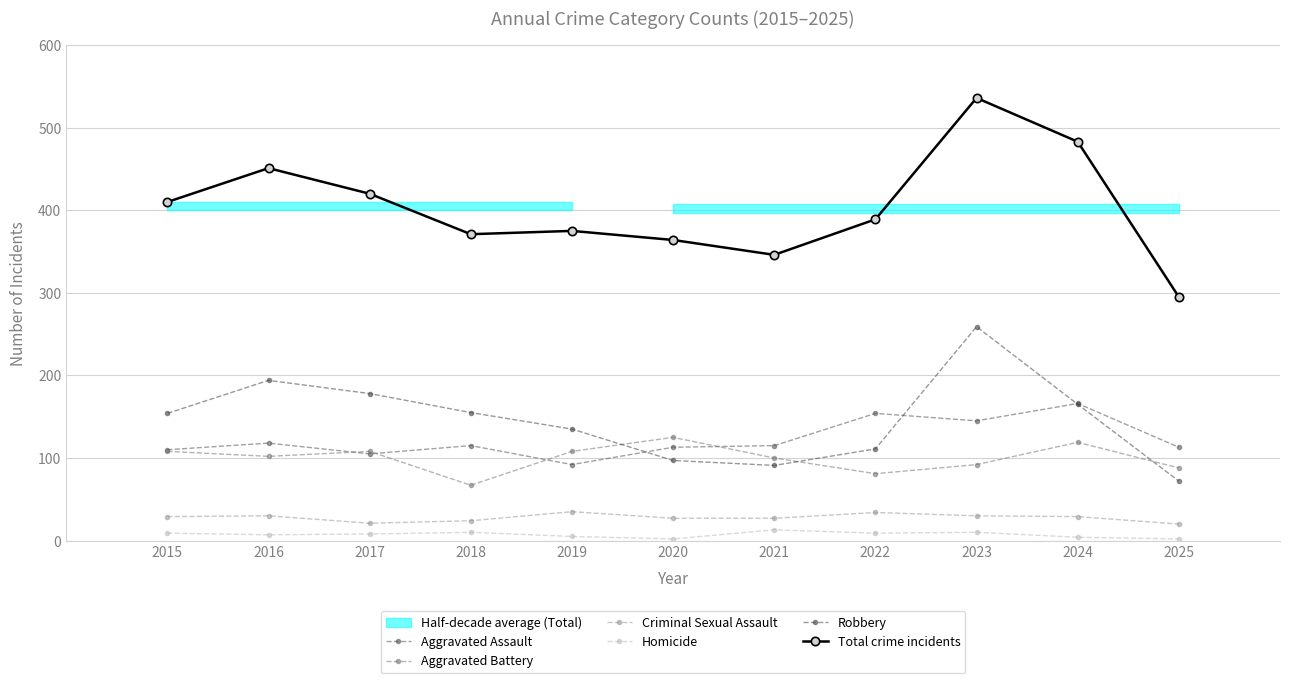

True or false: Aggravated Assault has more than 2 interior local peaks.

True